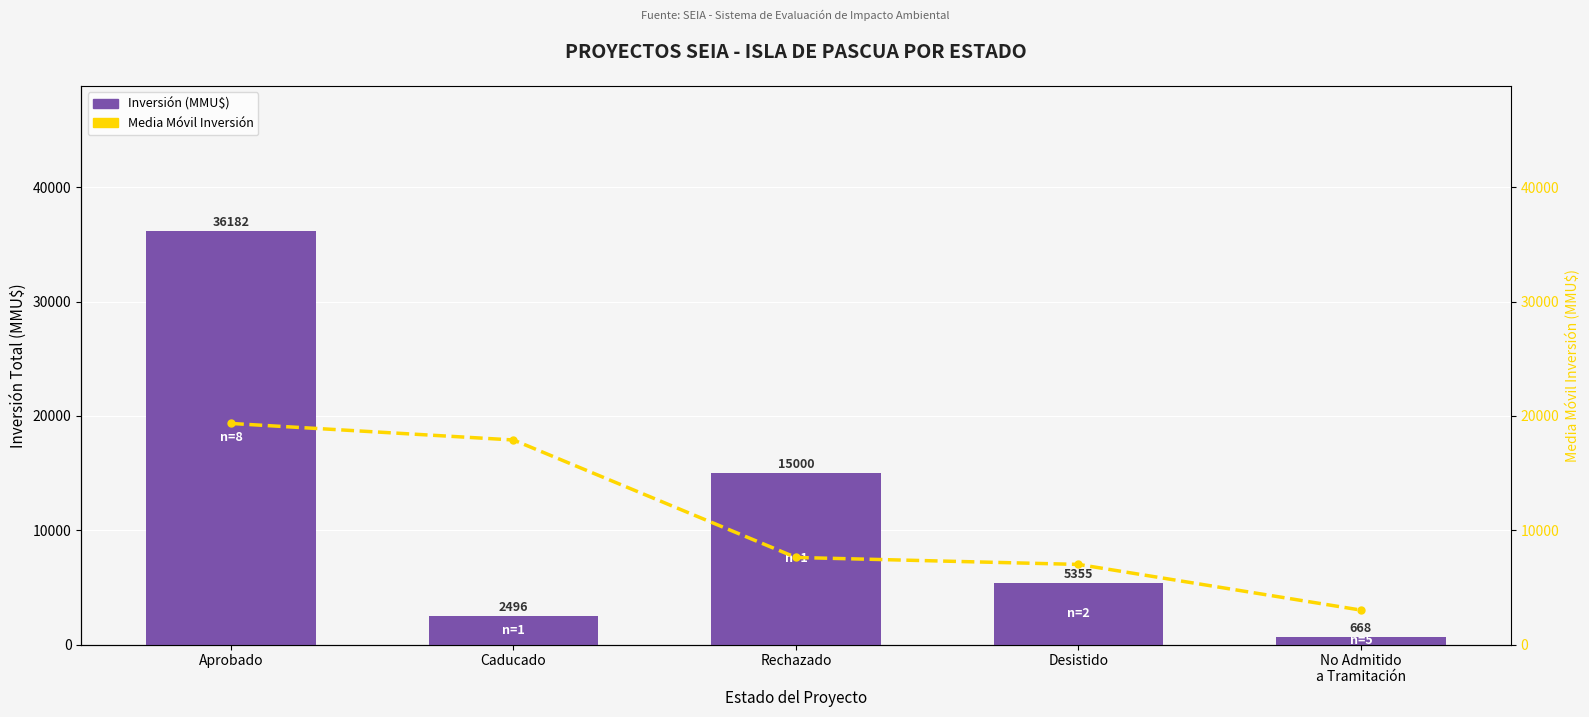

At which label does Inversión (MMU$) reach its minimum?

No Admitido
a Tramitación